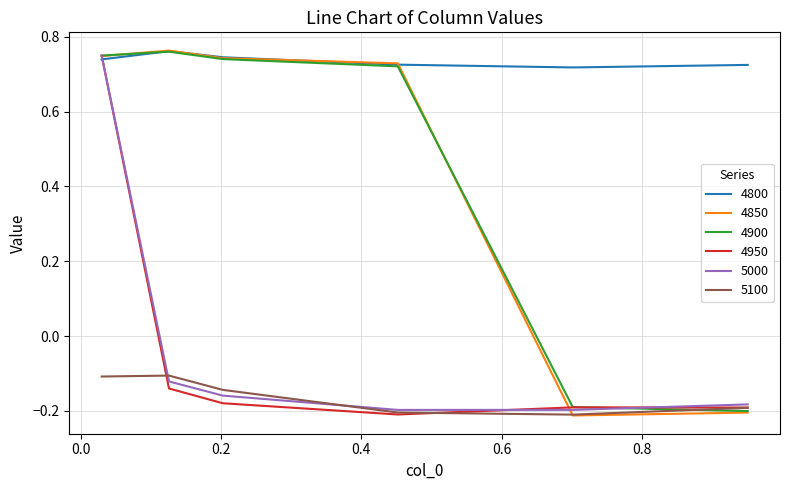

Which series has the largest total across all categories?

4800